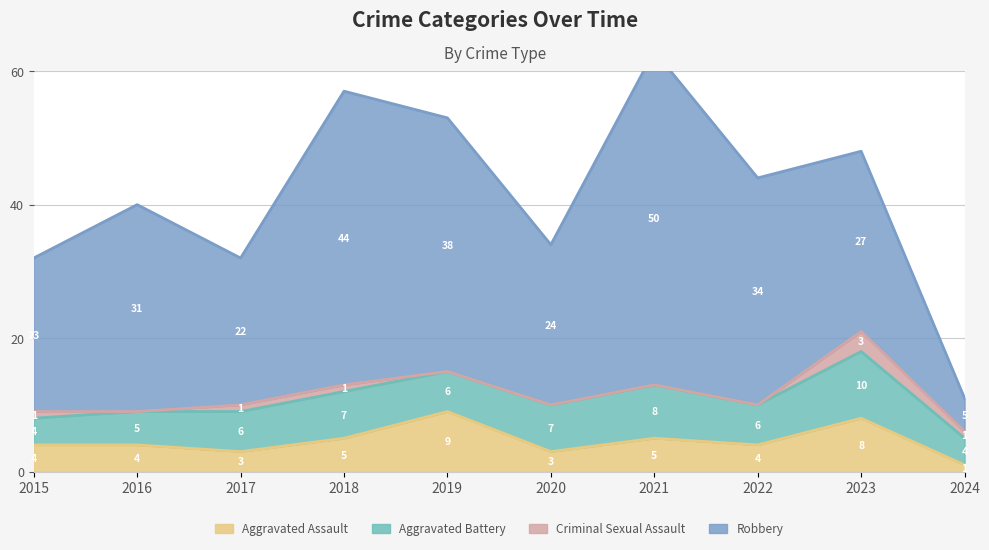

Which series changed the most between 2022 and 2024?

Robbery